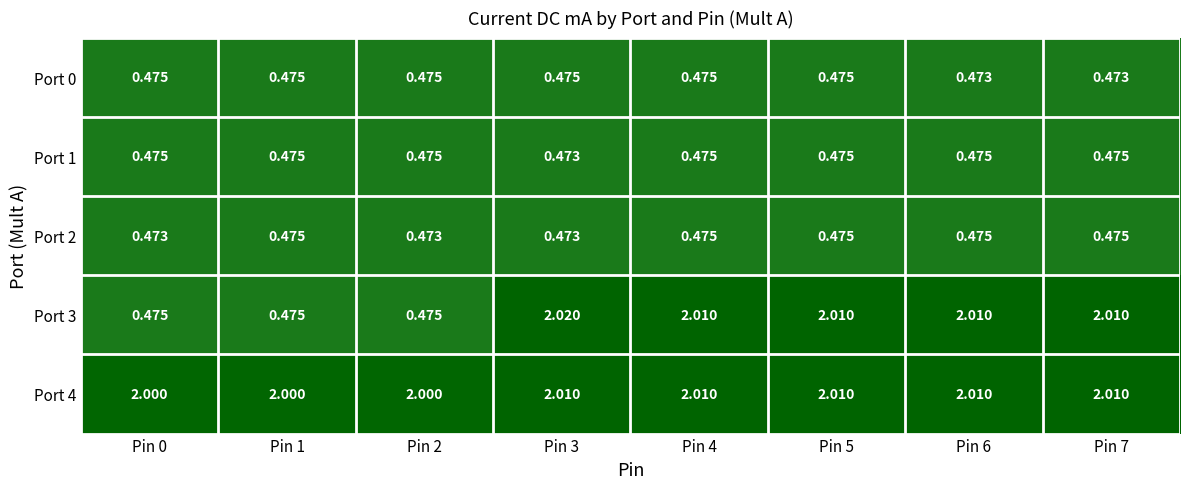

What is the spread (max minus min) of values at Pin 0?

1.5